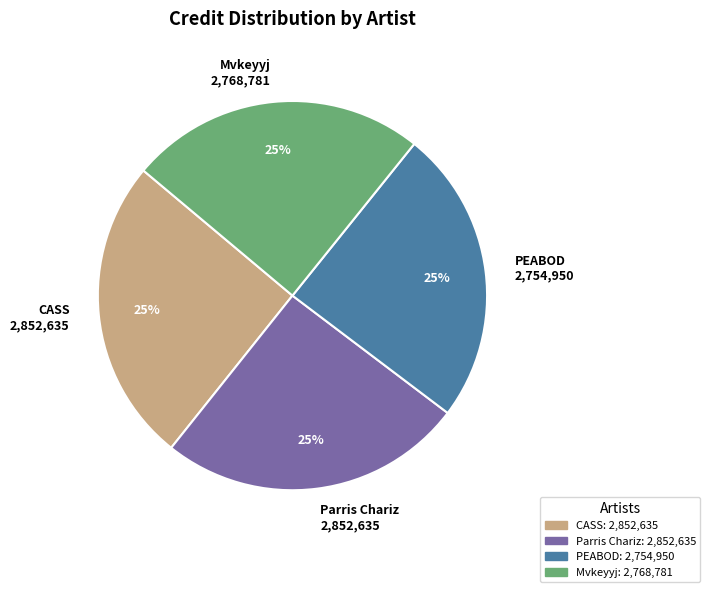

To the nearest percent, what is the combined percentage of CASS 2,852,635 and PEABOD 2,754,950?

50%